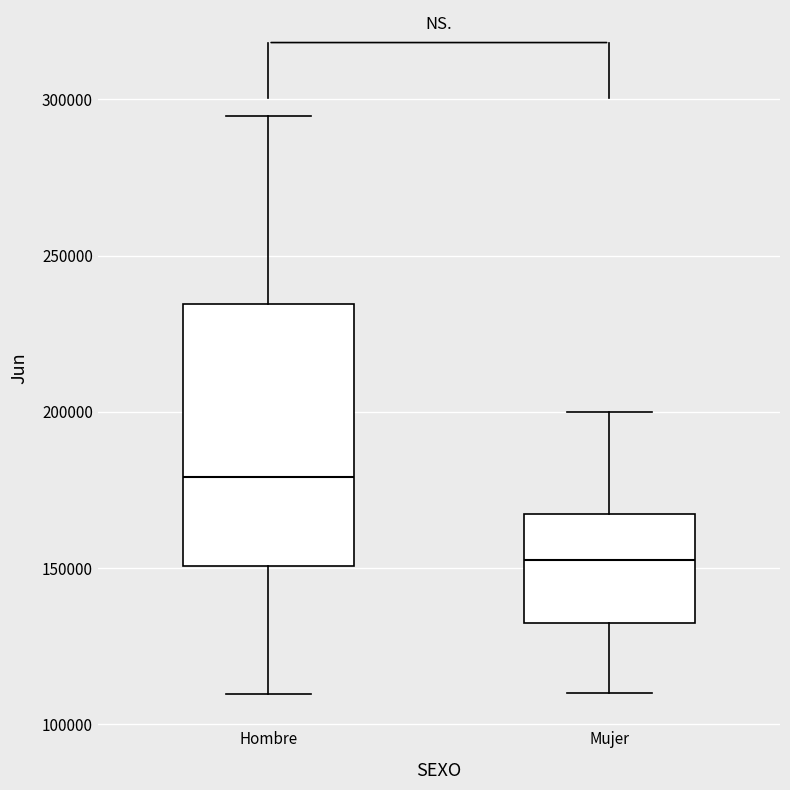

Where is the upper edge of the box for Hombre on the y-axis? The values are not printed on the chart, so give them approximately, as read against the axis.

235000